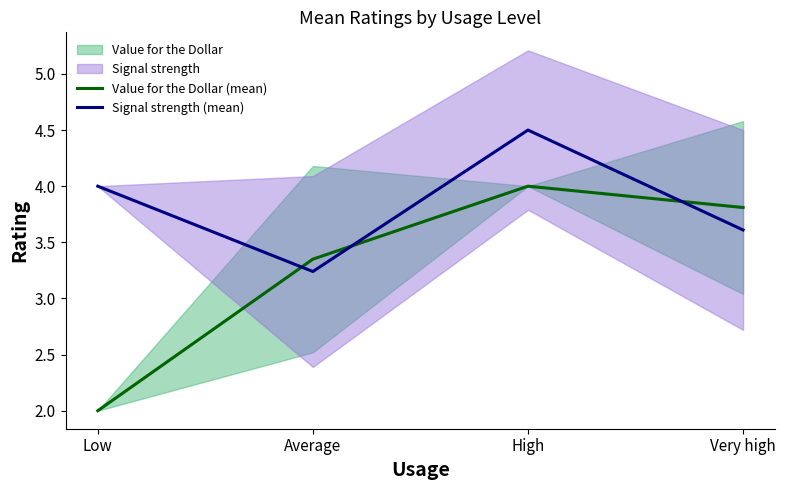

What is the difference between the highest and lowest values at High?

0.5